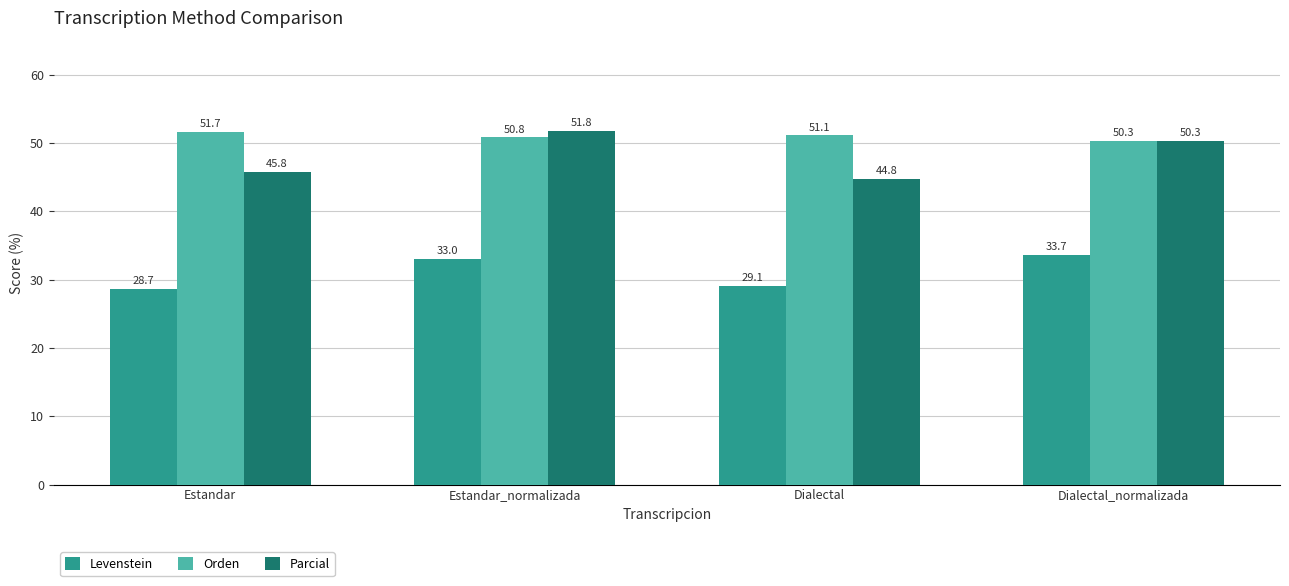

Which category has the lowest value in the Levenstein series?

Estandar